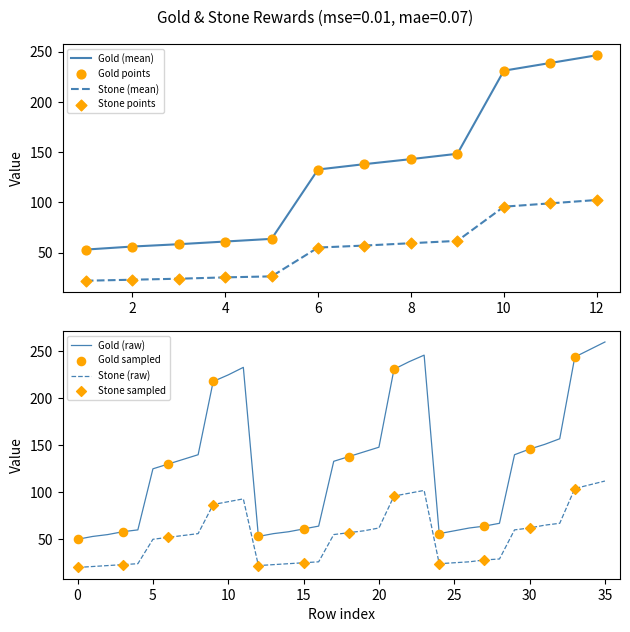

At which category is the sum across all series the highest?

35